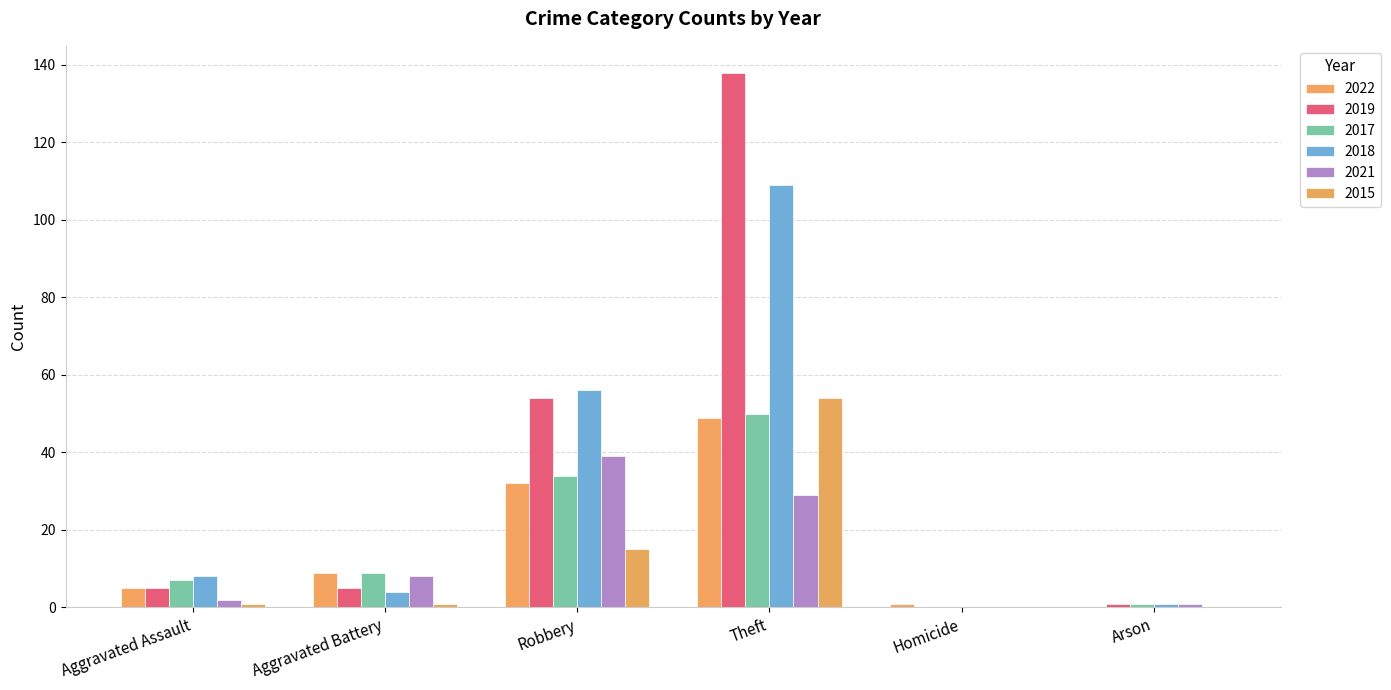

Are the bars grouped side by side (vs. stacked)?

Yes